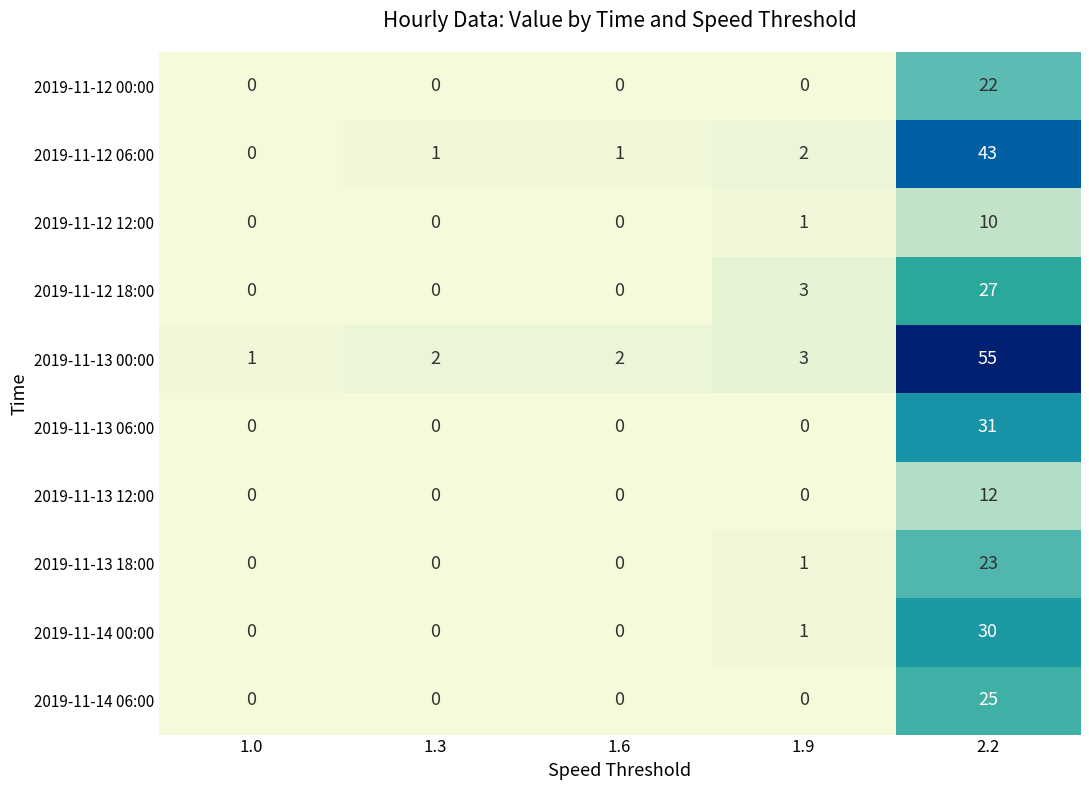

At which category is the sum across all series the highest?

2.2